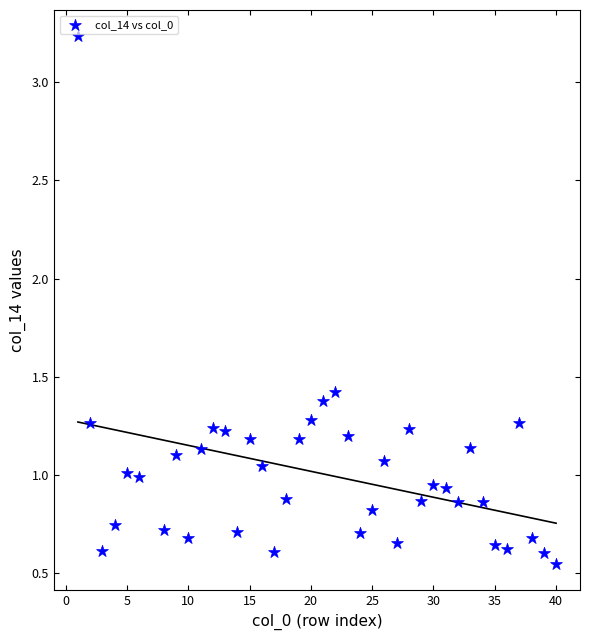

What is the range of X values (max minus min)?

39.0